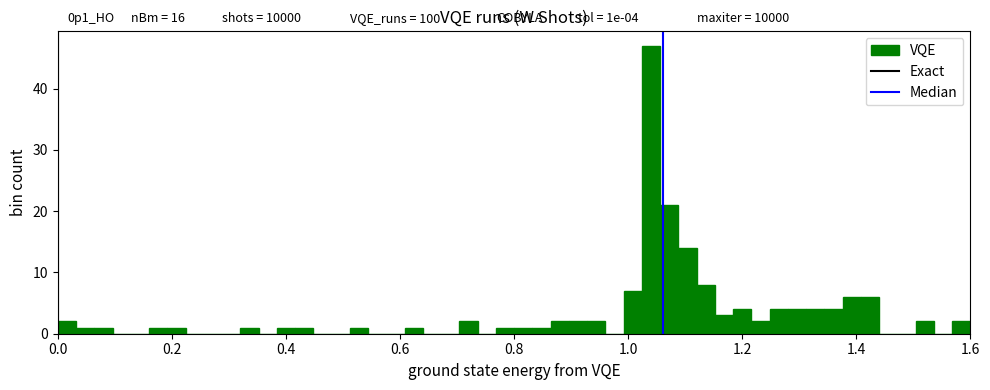

Read against the x-axis, roughly where is the centre of the tallest bar?

1.04